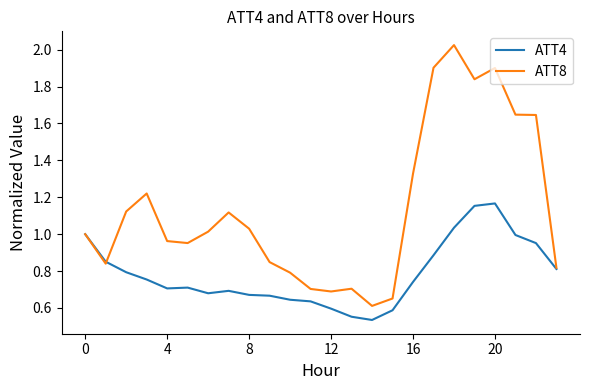

Rank the series by their maximum value, from highest to lowest.

ATT8, ATT4